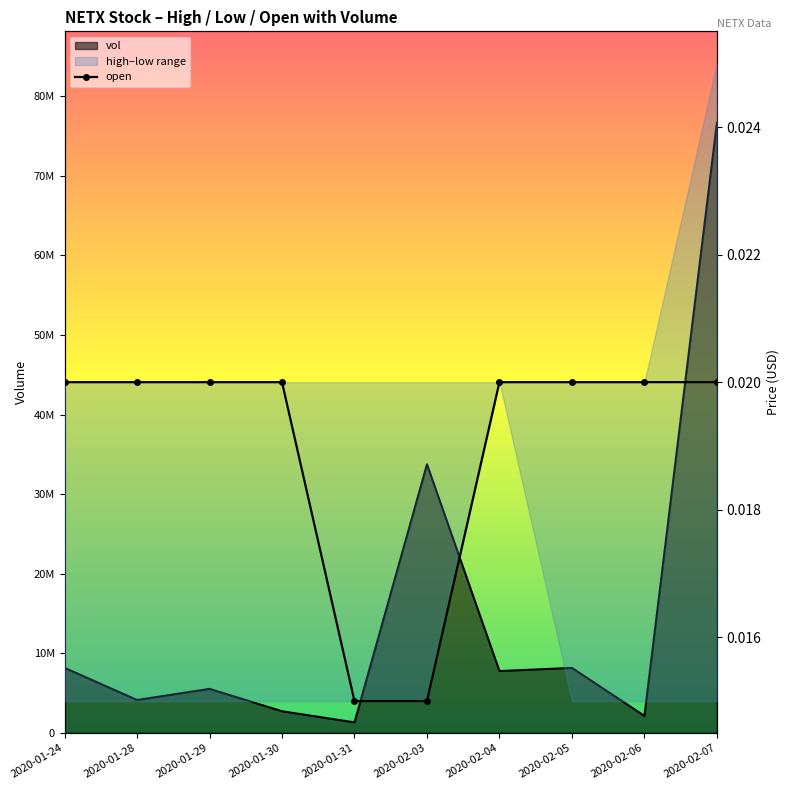

The value at 2020-01-31 is 0.0. True or false?

False